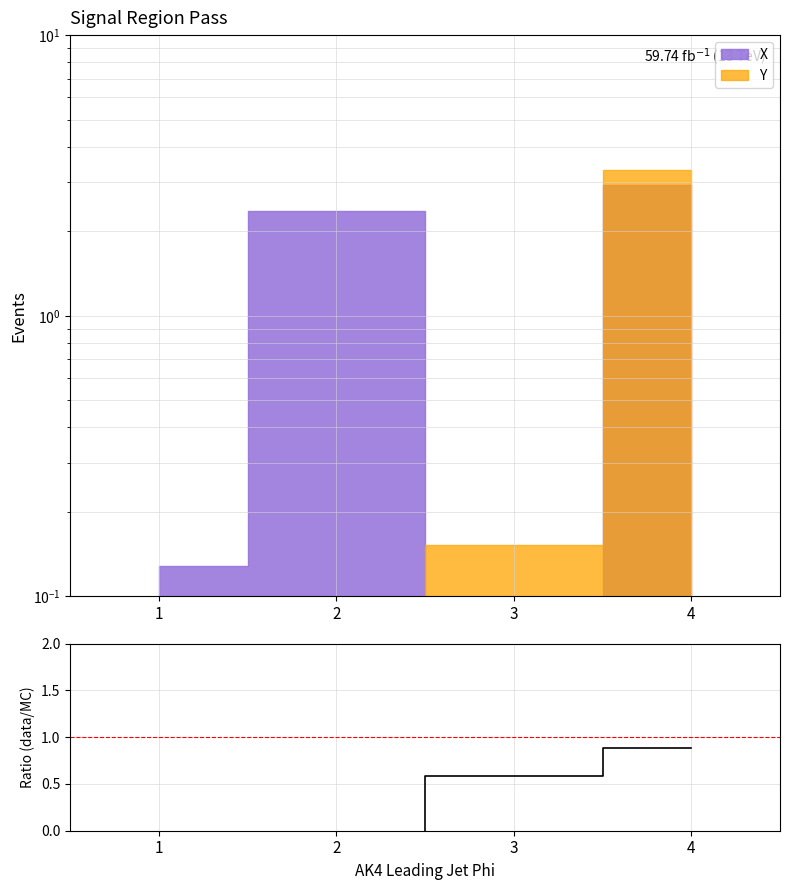

Is it true that the value at 4 is 0.9?

True